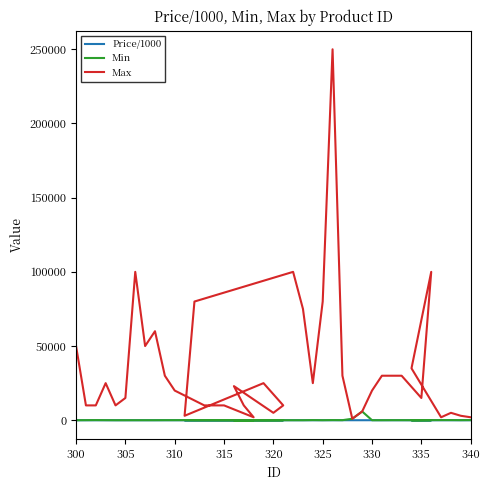

True or false: Min has more than 2 points higher than both neighbors.

True